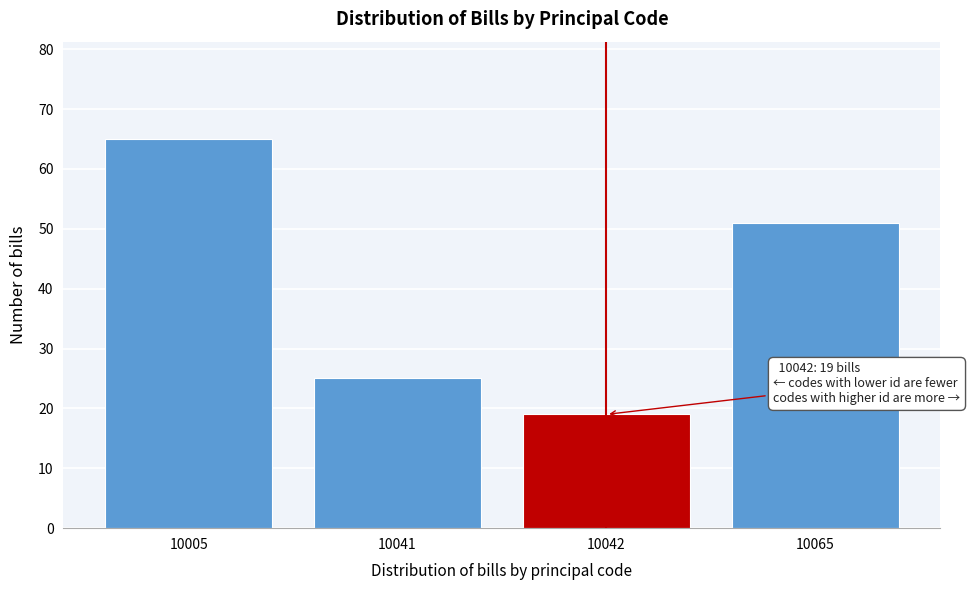

Reading left to right, list all the values displayed in this chart.

65	25	19	51